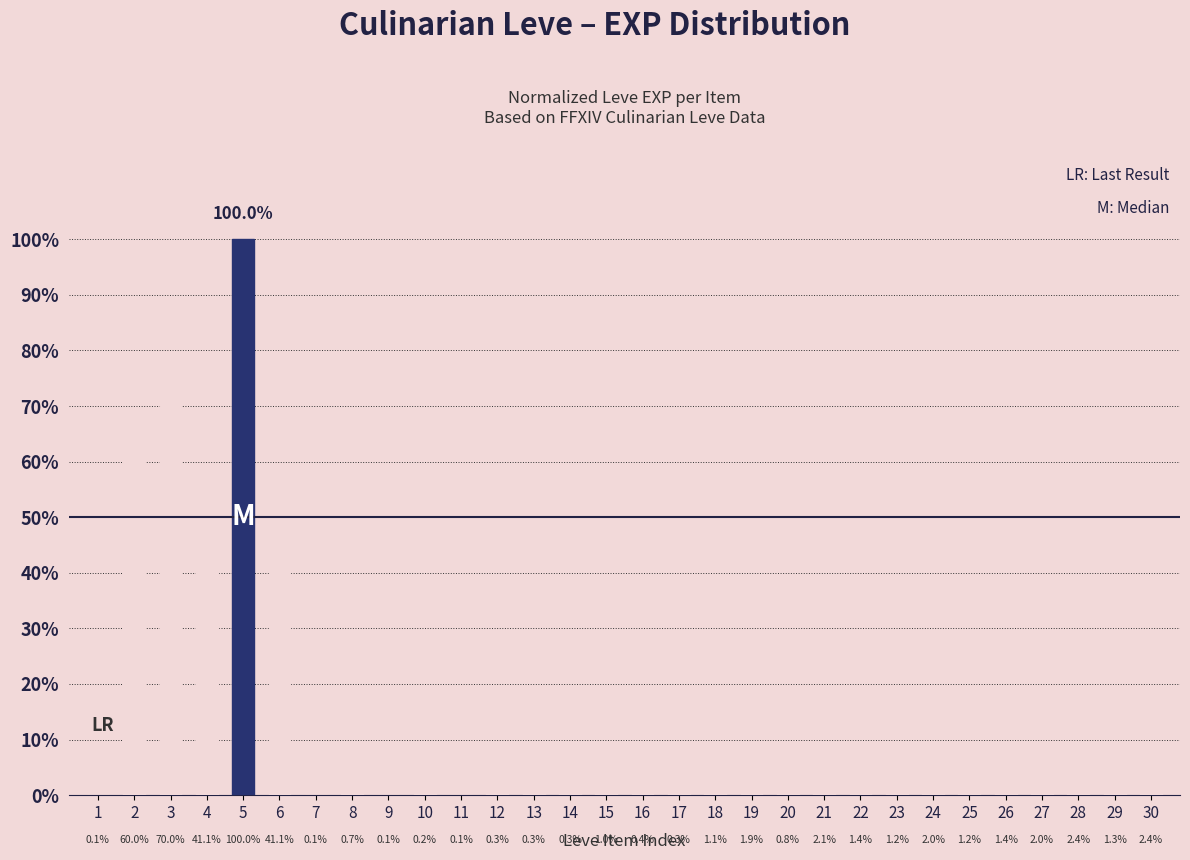

Which label corresponds to the largest value in the chart?

5